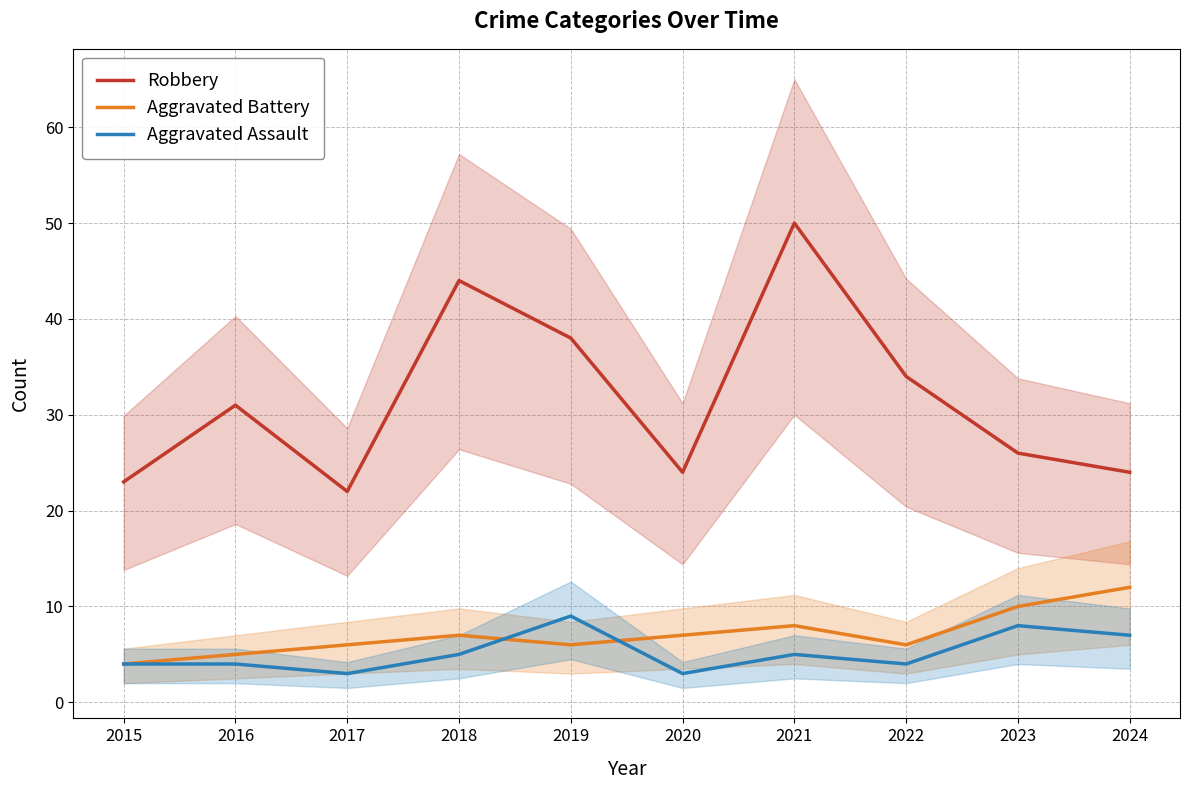

Rank the categories by Robbery value from lowest to highest.

2017, 2015, 2020, 2024, 2023, 2016, 2022, 2019, 2018, 2021